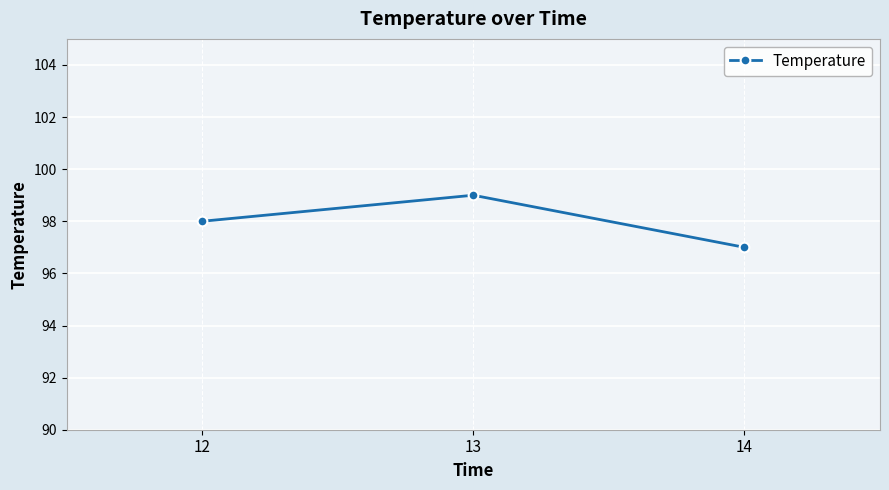

How many lines are shown in the chart?

1